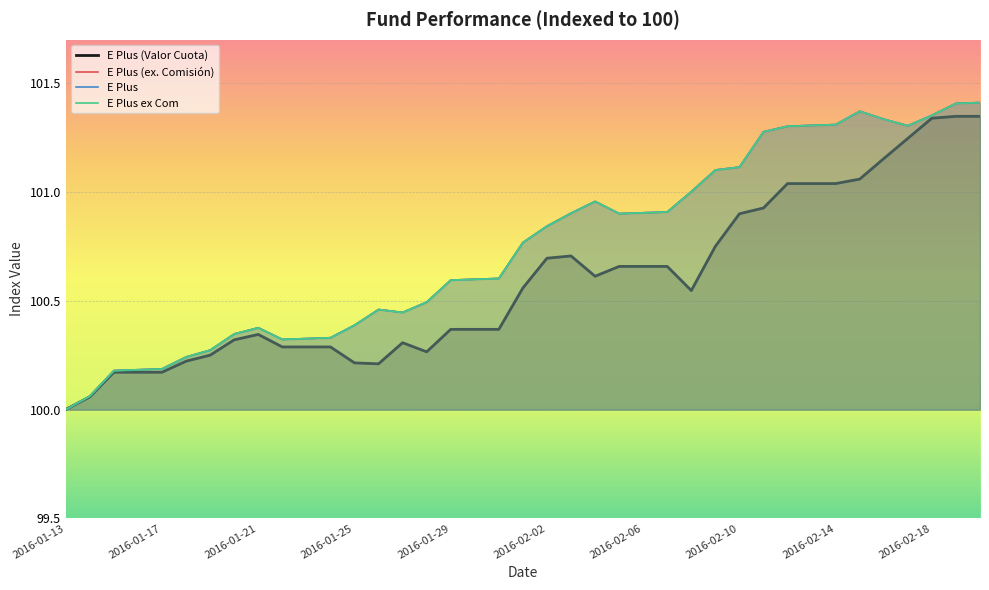

What are all the series names shown in the legend?

E Plus (Valor Cuota), E Plus (ex. Comisión), E Plus, E Plus ex Com